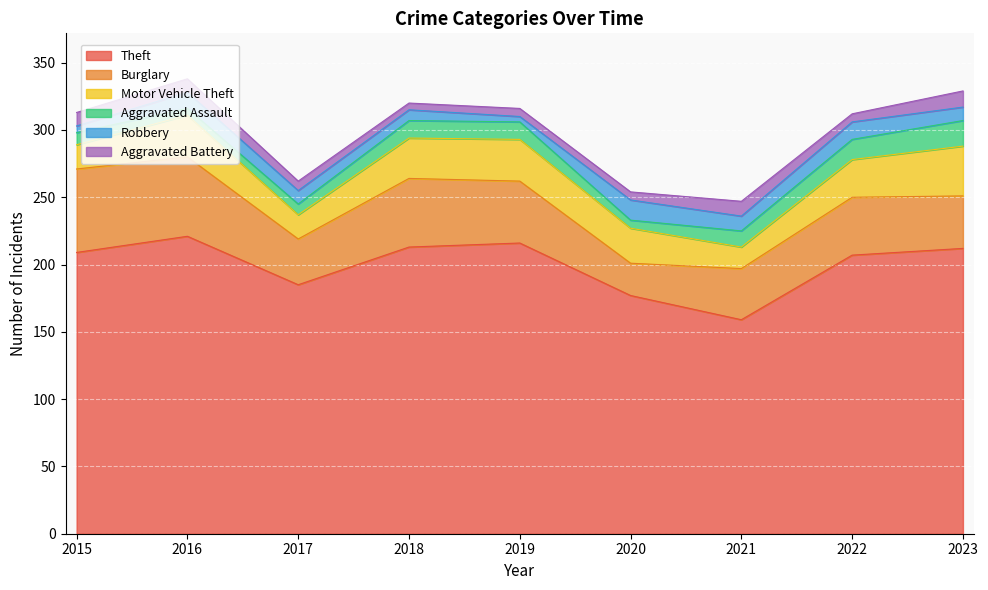

Reading right to left, what are all the values shown in this chart?

Theft: 212	207	159	177	216	213	185	221	209
Burglary: 39	43	38	24	46	51	34	59	62
Motor Vehicle Theft: 37	28	16	26	31	30	18	31	18
Aggravated Assault: 19	15	12	6	13	13	8	5	9
Robbery: 10	13	11	15	4	8	10	12	5
Aggravated Battery: 12	6	11	6	6	5	7	10	10